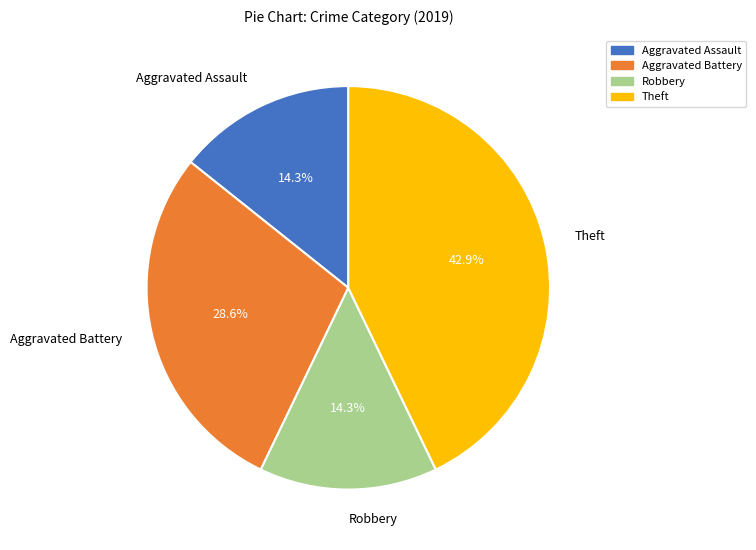

Is it true that Theft is 35% of the pie?

False